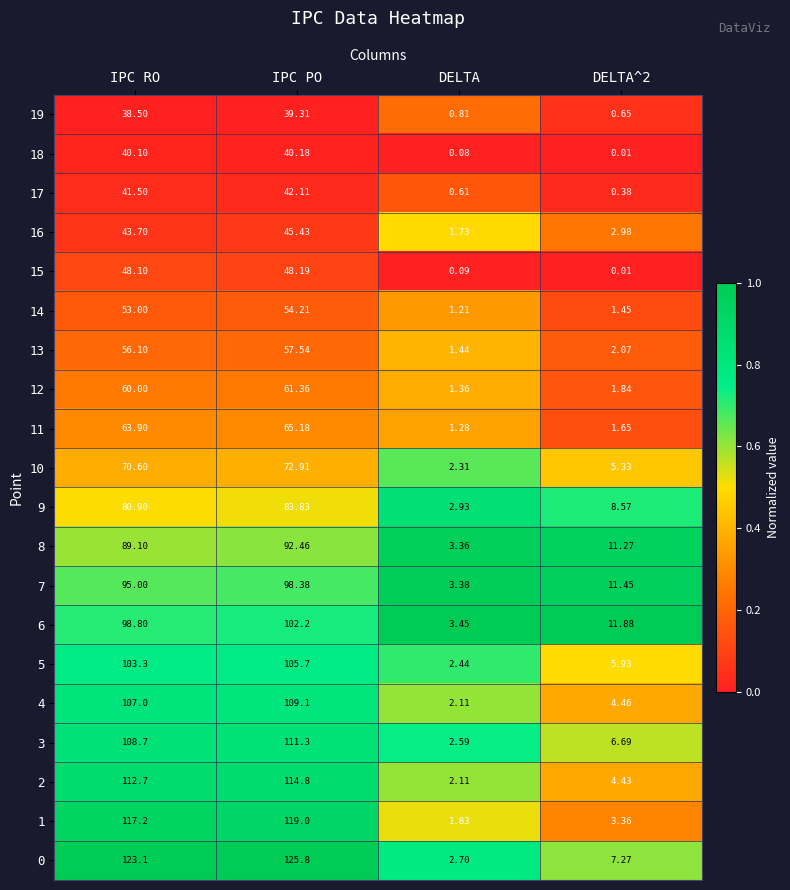

Where does the 5 series first go above 103?

IPC RO